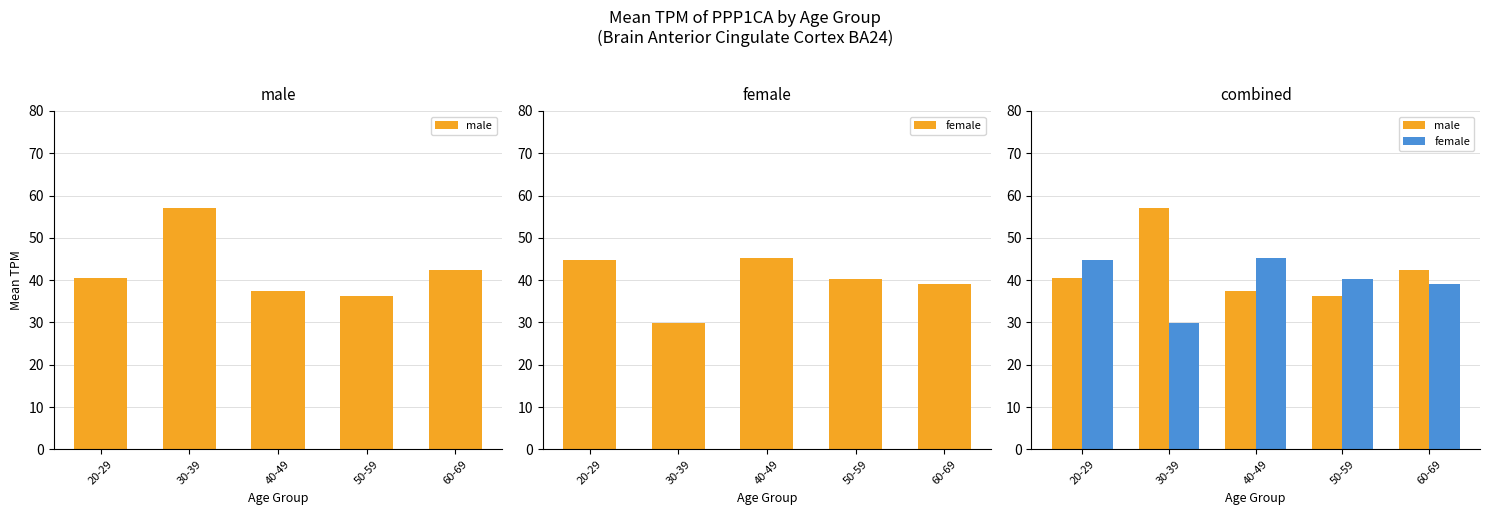

What is the total value across all series at 30-39?

87.1